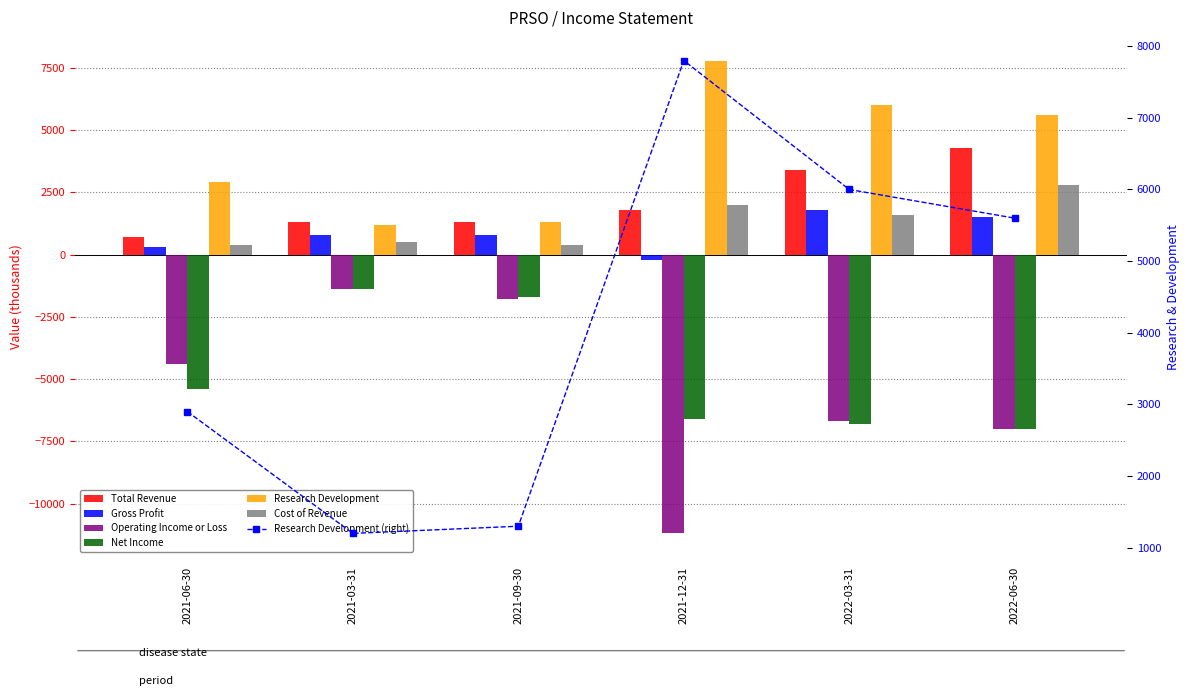

What is the label of the 3rd bar from the left?

2021-09-30